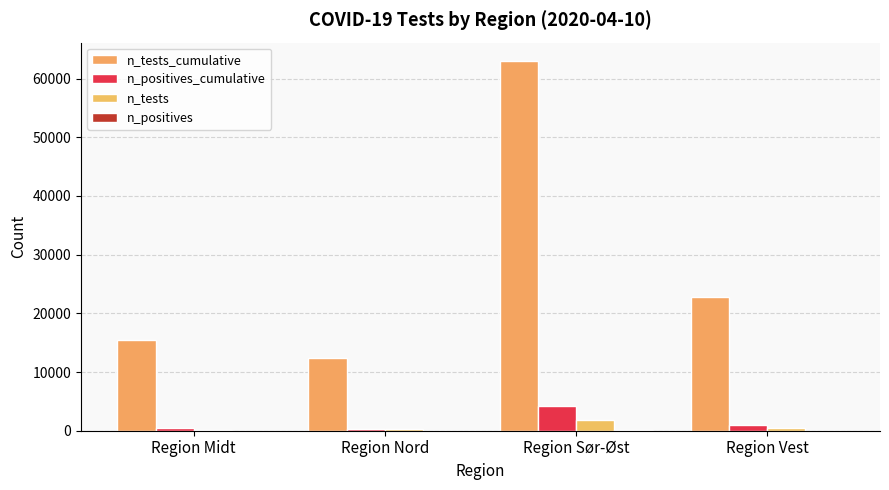

How many categories are shown in the chart?

4